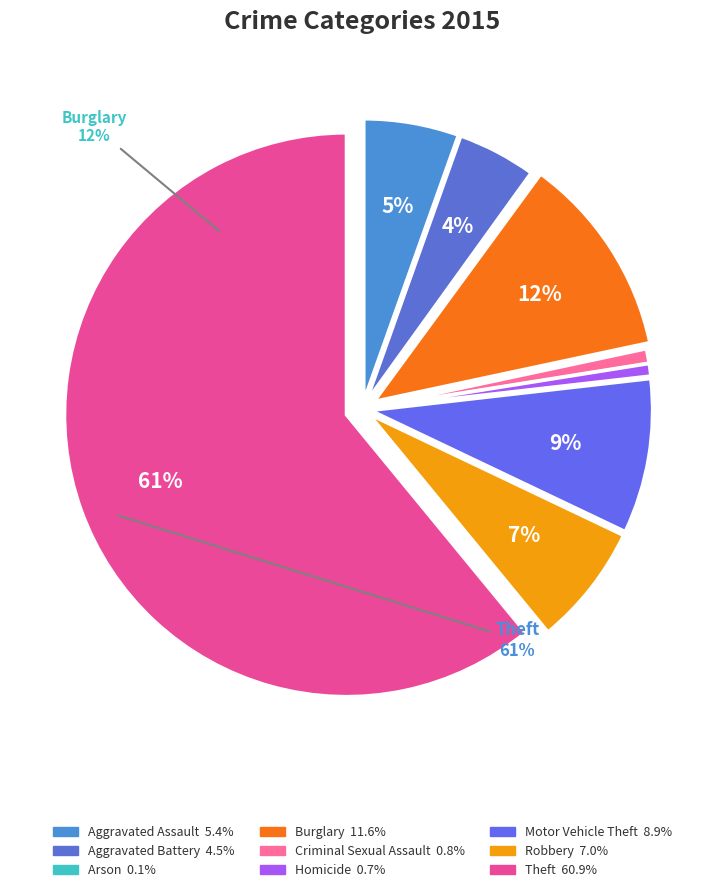

Rank the categories by value from lowest to highest.

Arson, Homicide, Criminal Sexual Assault, Aggravated Battery, Aggravated Assault, Robbery, Motor Vehicle Theft, Burglary, Theft